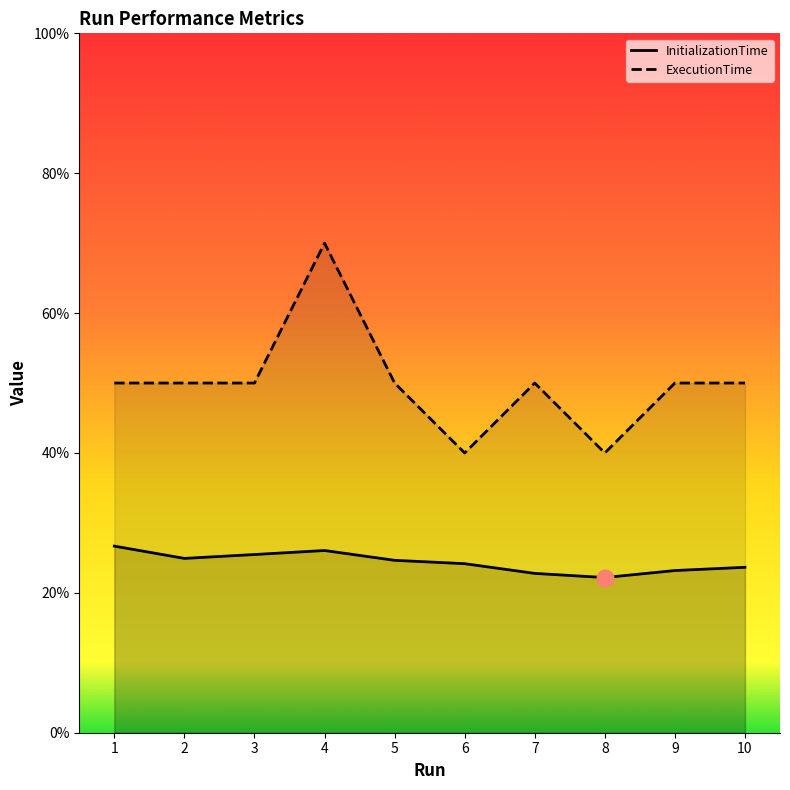

Is it true that ExecutionTime equals 4.0 at 6?

True